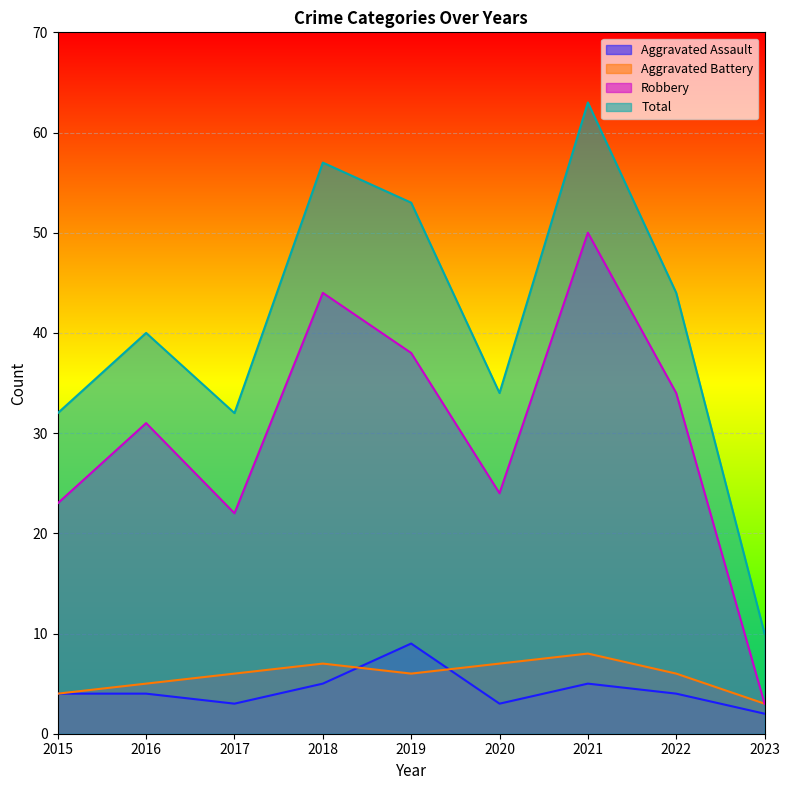

How many interior local peaks does the Aggravated Battery series have?

2